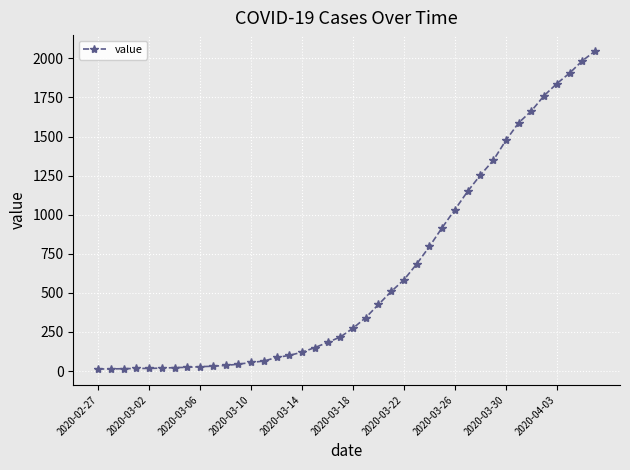

What is the greatest value displayed?

2047